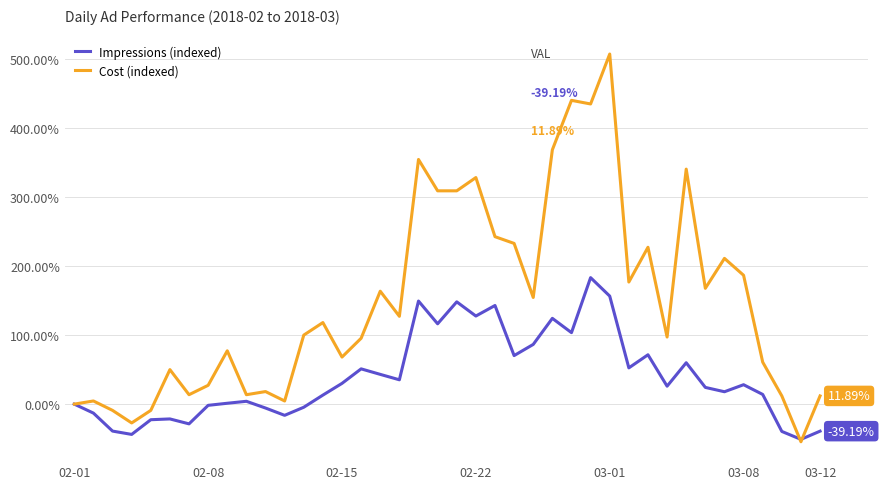

Which series has the largest total across all categories?

Cost (indexed)